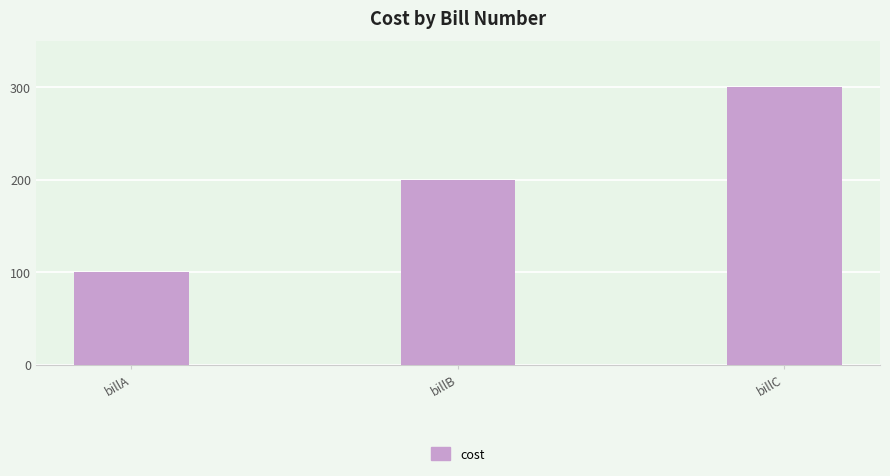

Which category has the highest value across all series?

billC